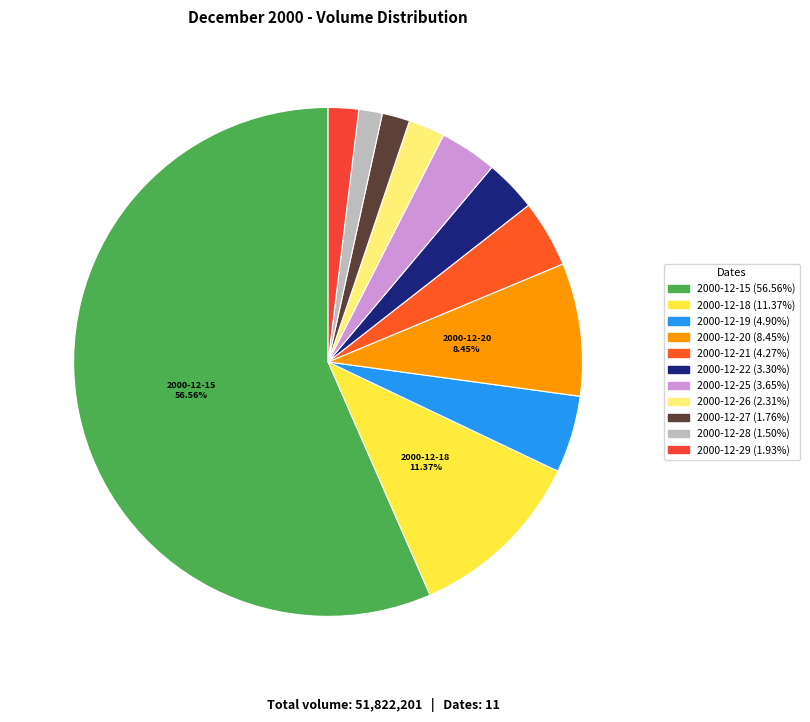

Approximately how many times larger is the value at 2000-12-22 compared to 2000-12-27?

1.9